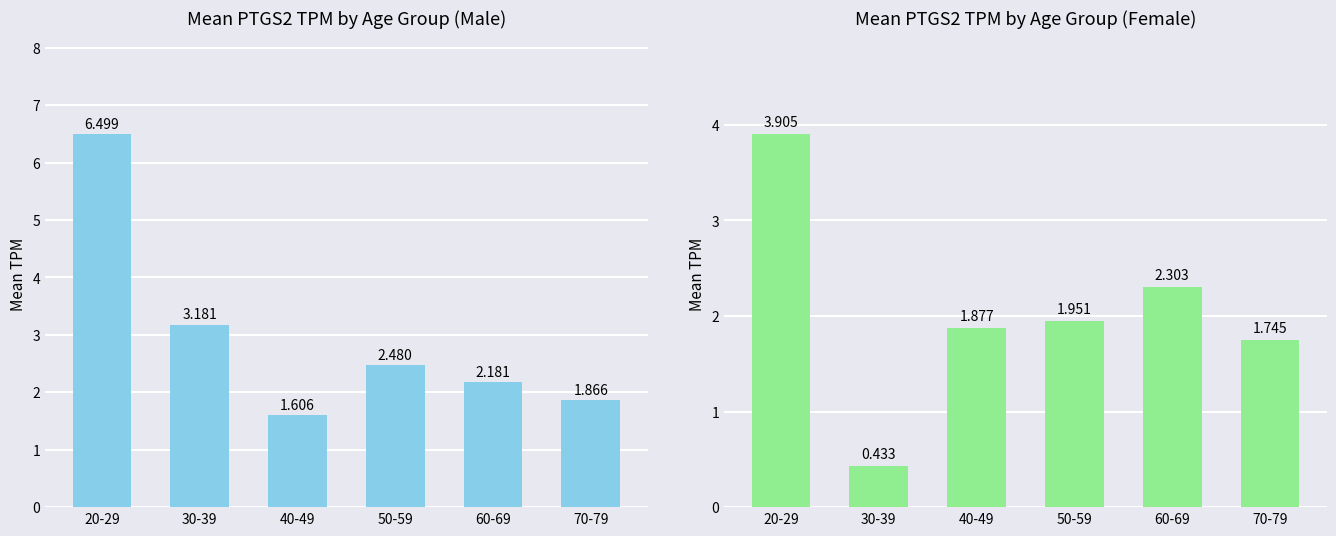

Where is male nearest to the value 4?

30-39